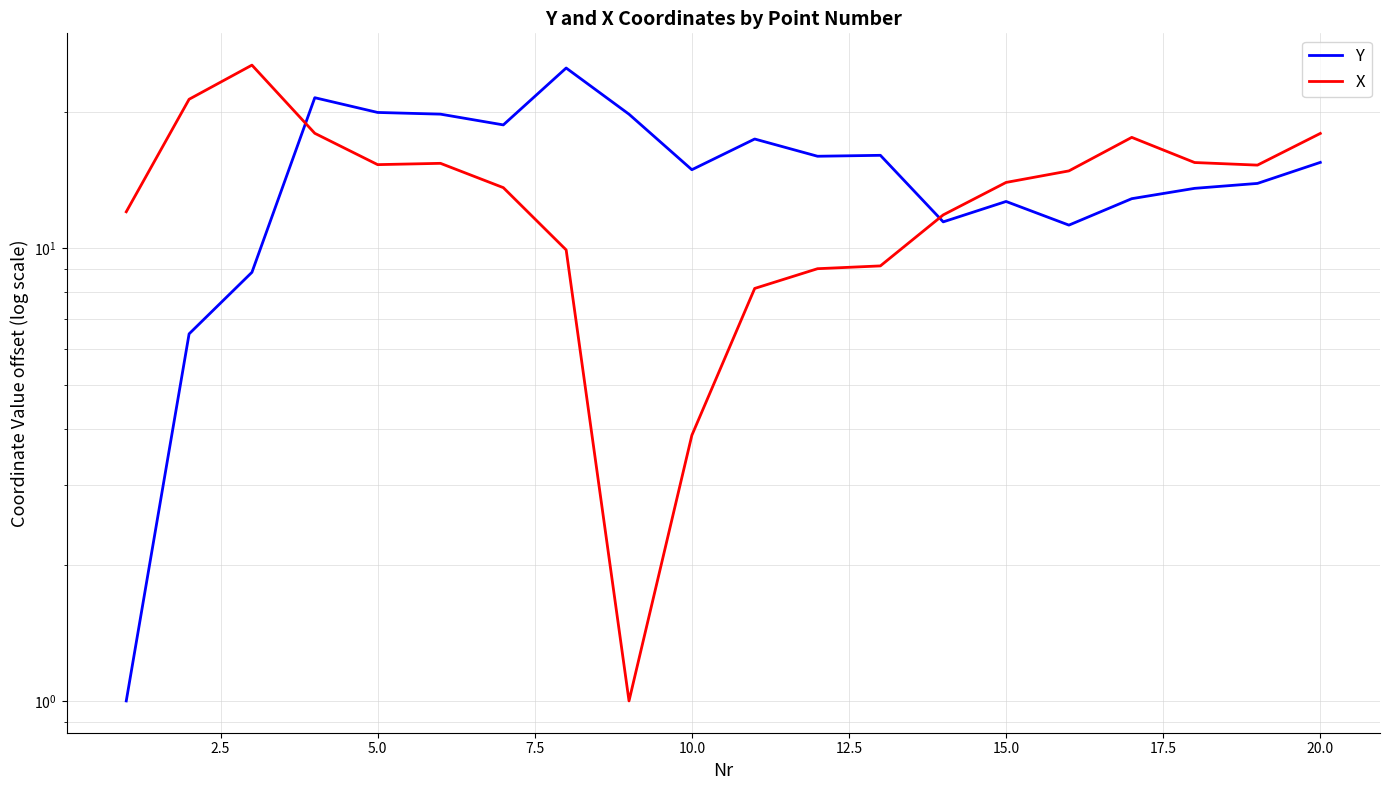

How many times do X and Y cross each other?

2